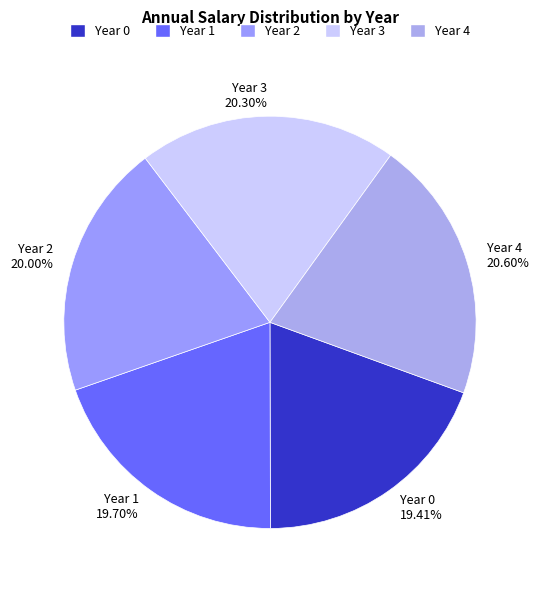

Approximately how many times larger is the value at Year 4 compared to Year 3?

1.0